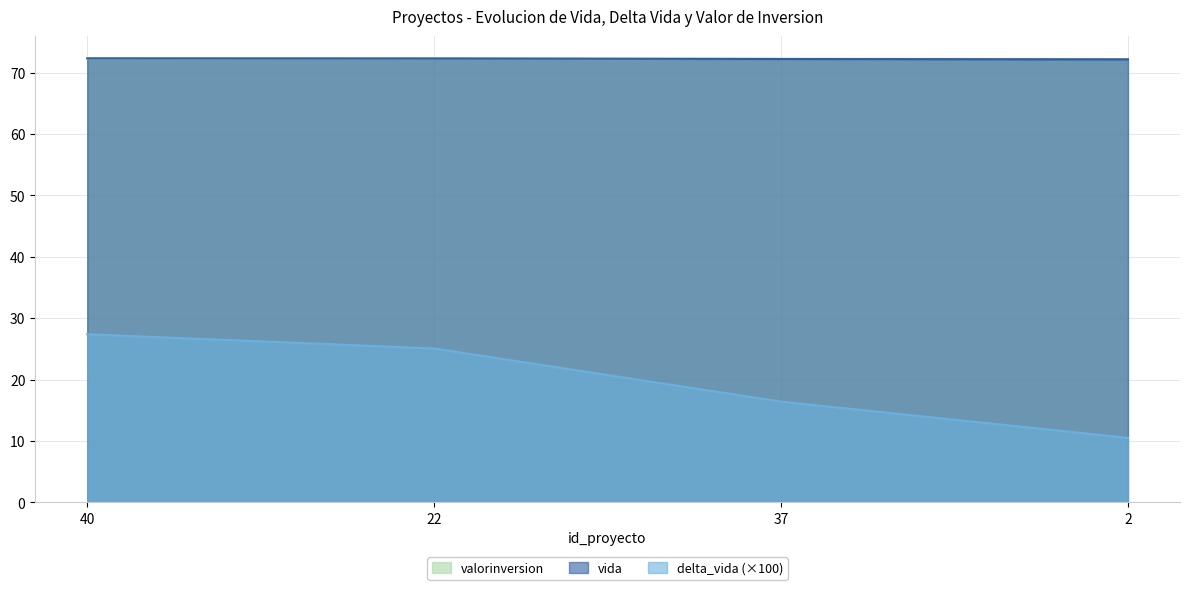

Which series has the largest range (max minus min)?

delta_vida (×100)